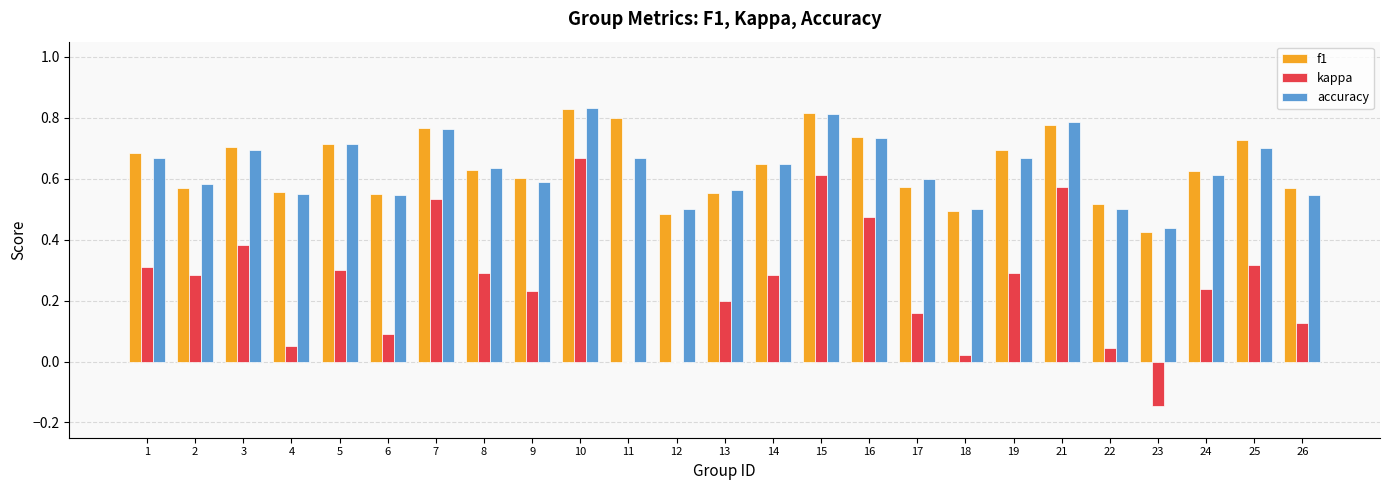

Is it true that f1 equals 0.3 at 7?

False